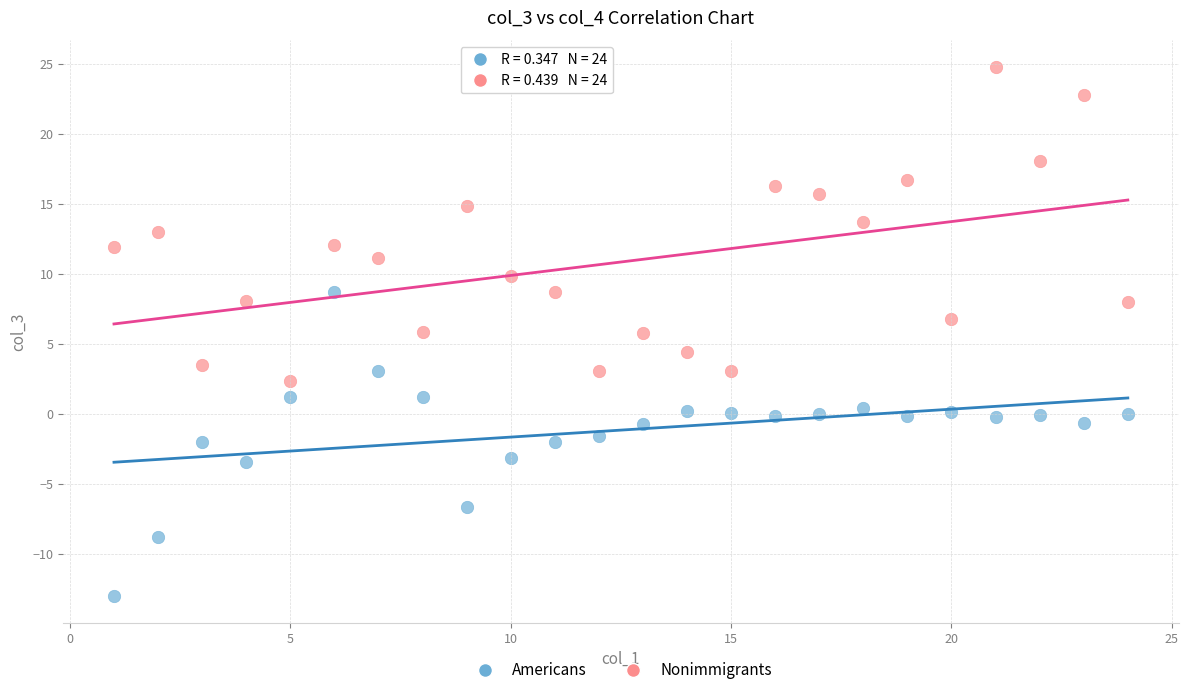

Which series reaches the minimum Y coordinate?

Americans